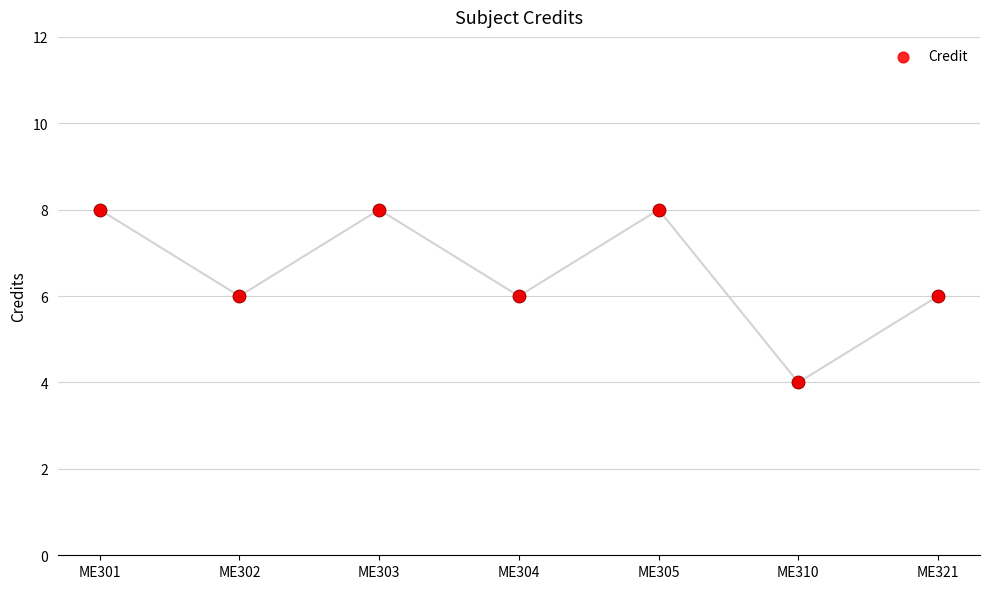

Between ME303 and ME304, which is larger?

ME303